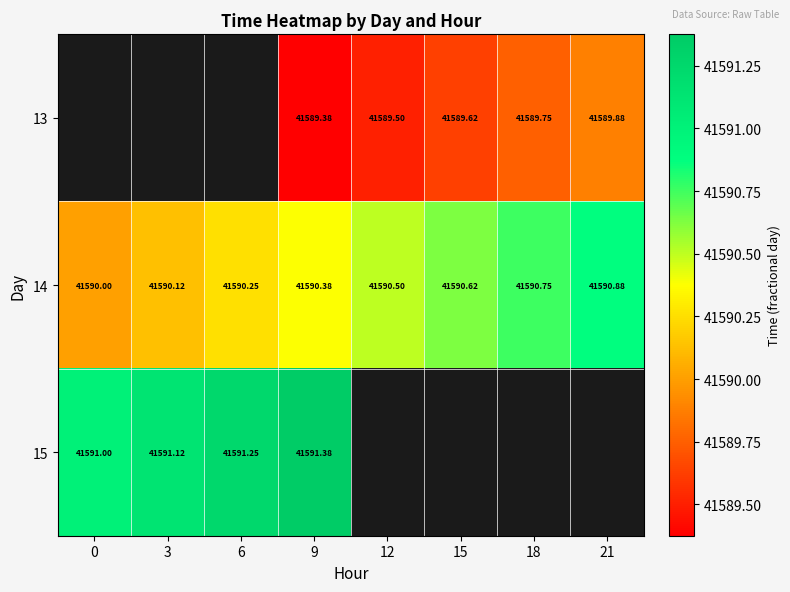

What is the greatest value displayed?

41591.4